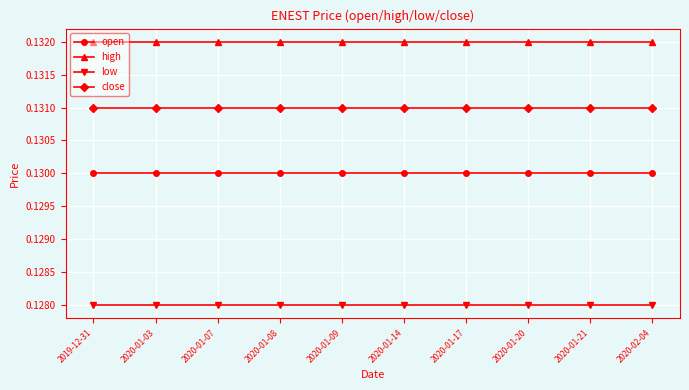

True or false: high and close intersect in this chart.

False